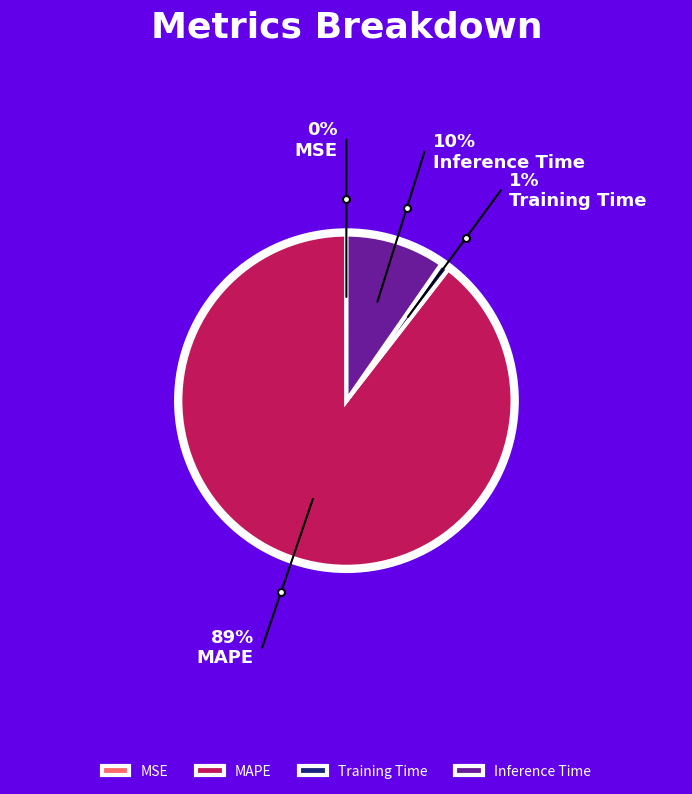

Is MAPE the majority of the pie?

Yes